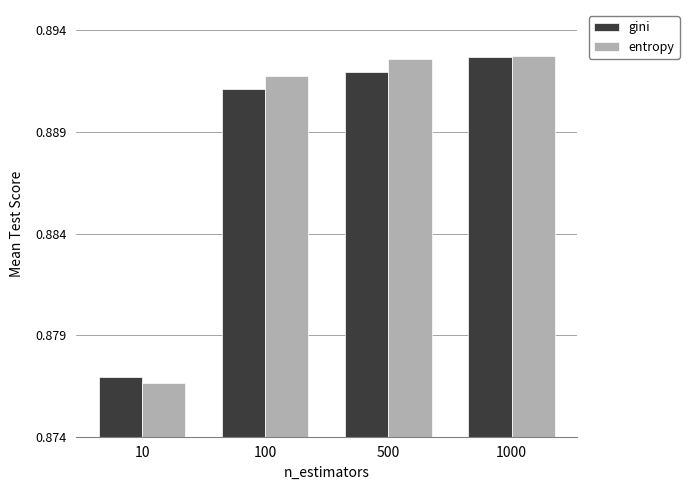

How many bars are there in each group?

2